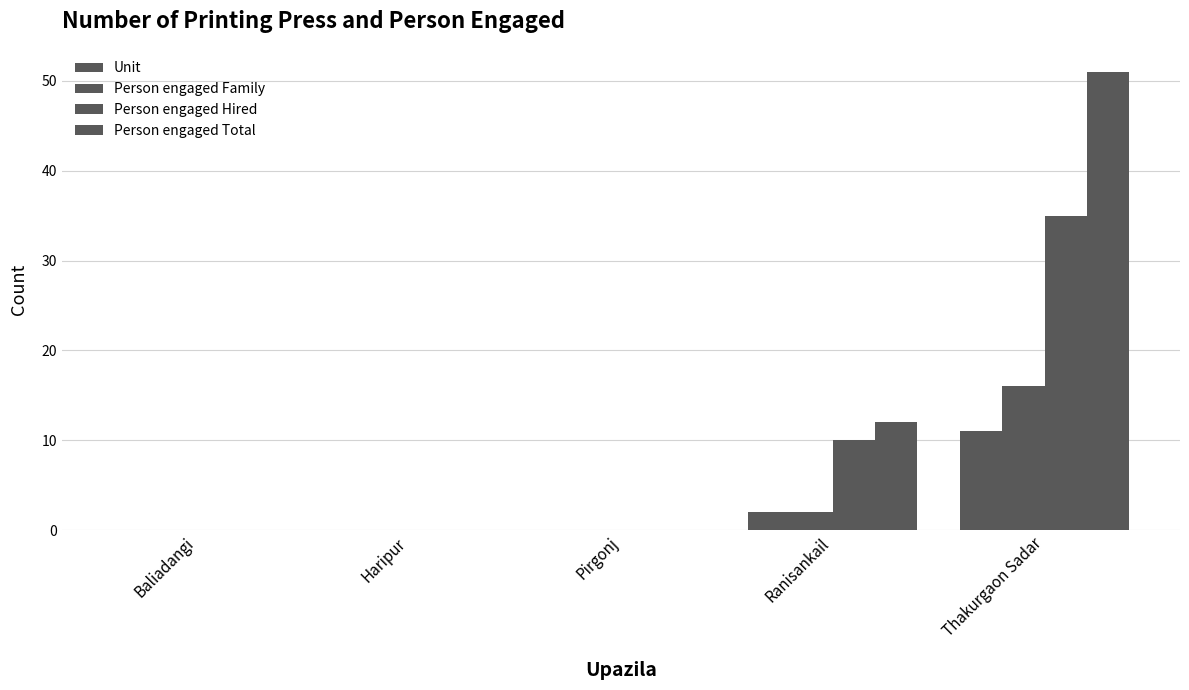

List the series in order of their peak value, lowest first.

Unit, Person engaged Family, Person engaged Hired, Person engaged Total